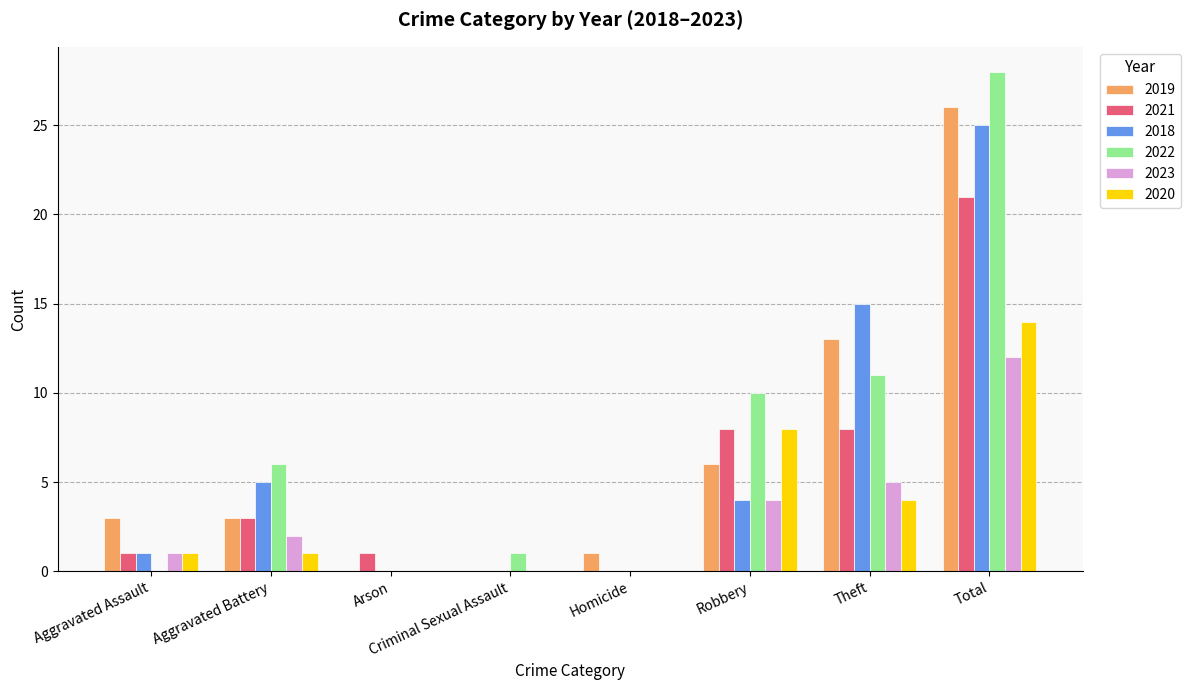

Read the 2022 value at Aggravated Battery.

6